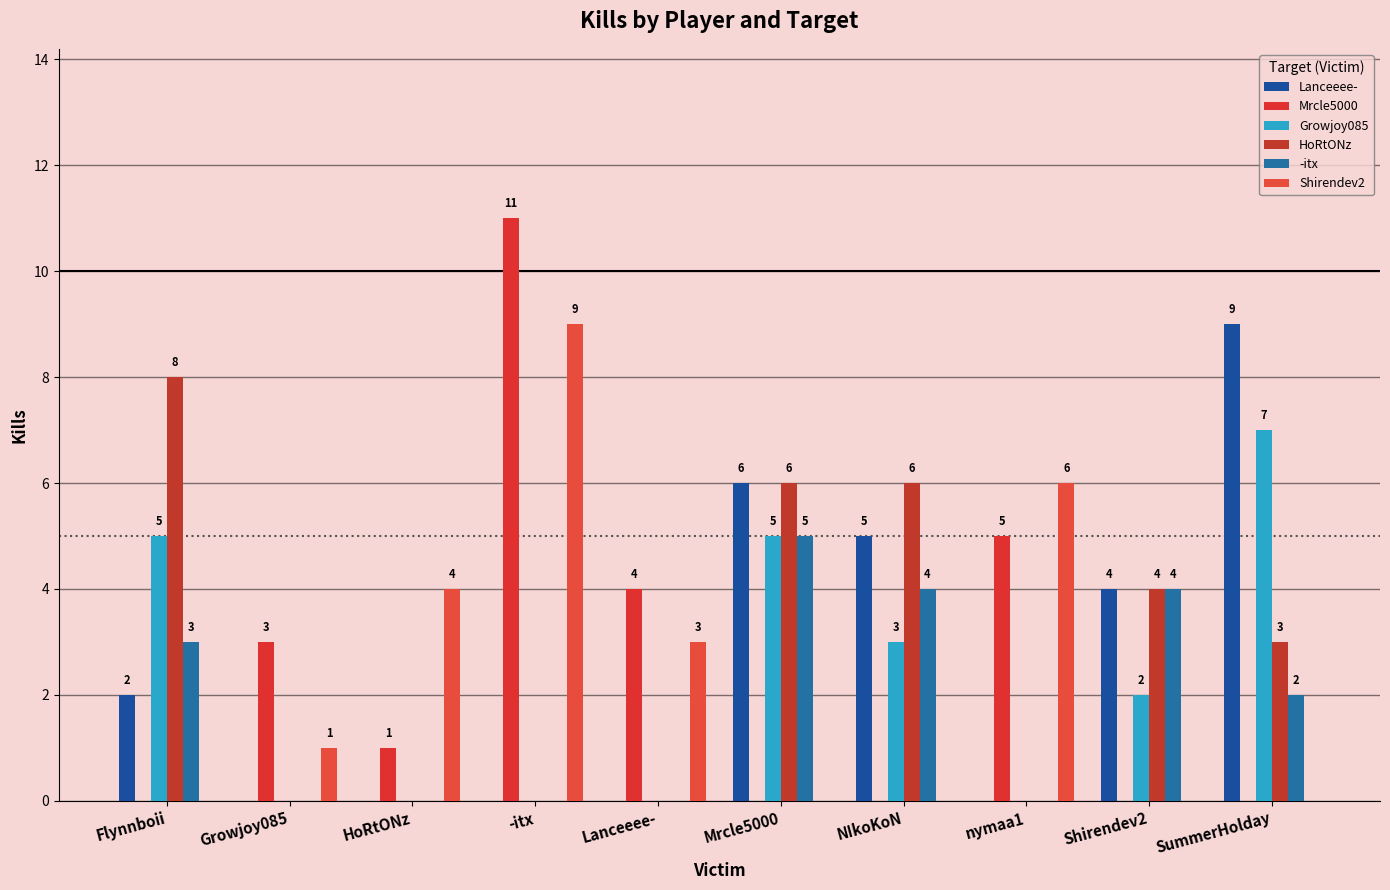

Are the bars grouped side by side (vs. stacked)?

Yes